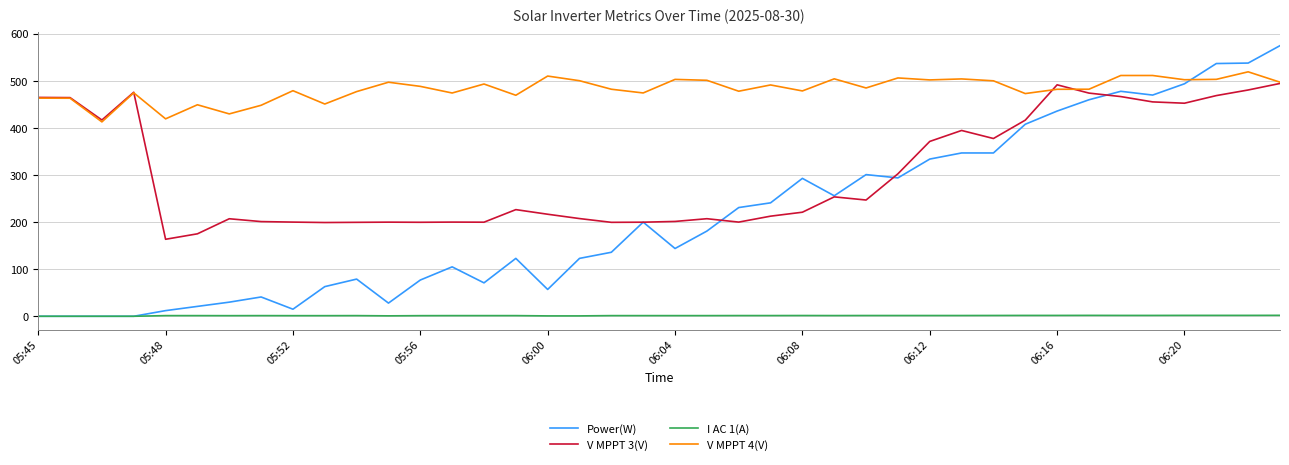

Rank the series by their average value, from lowest to highest.

I AC 1(A), Power(W), V MPPT 3(V), V MPPT 4(V)